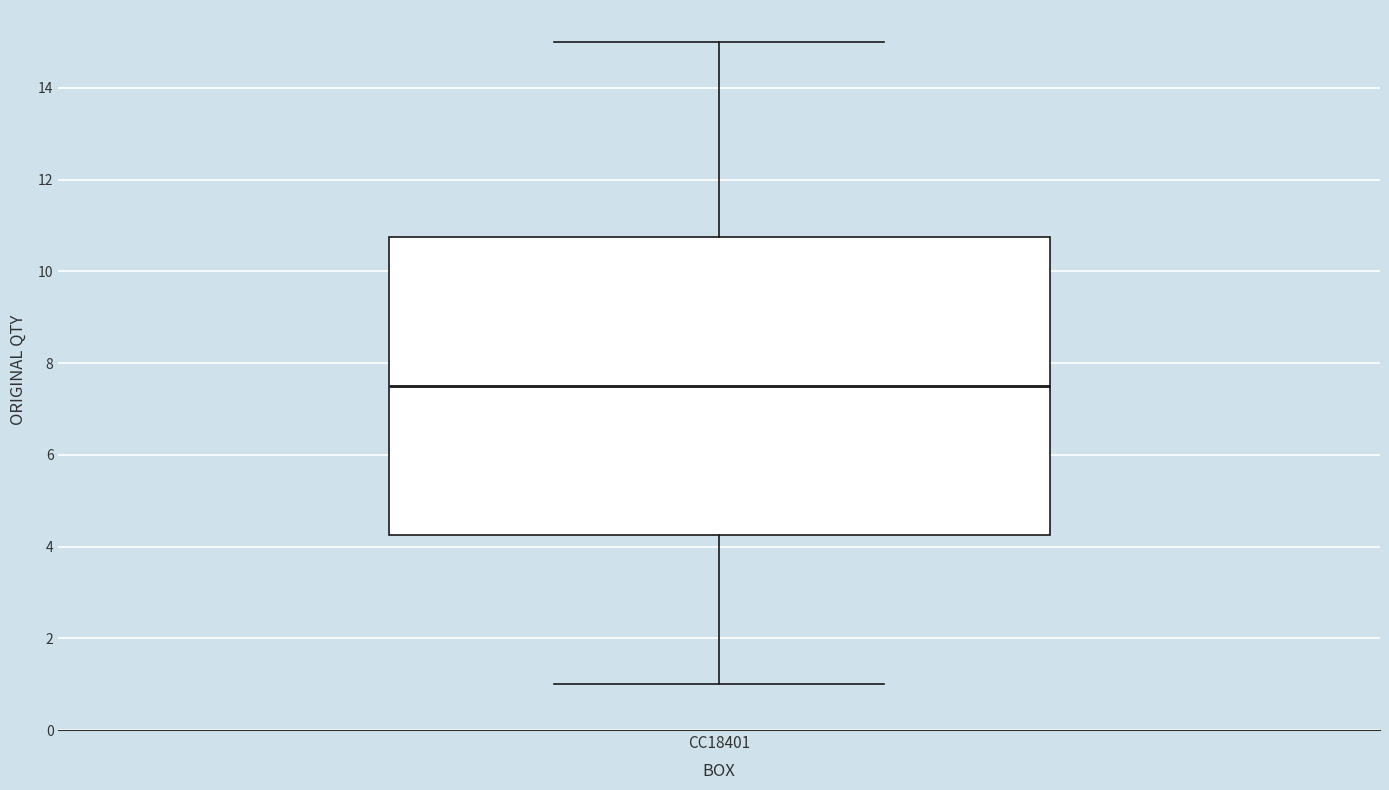

Where does the median line of the box for CC18401 sit on the y-axis? The values are not printed on the chart, so give them approximately, as read against the axis.

7.6